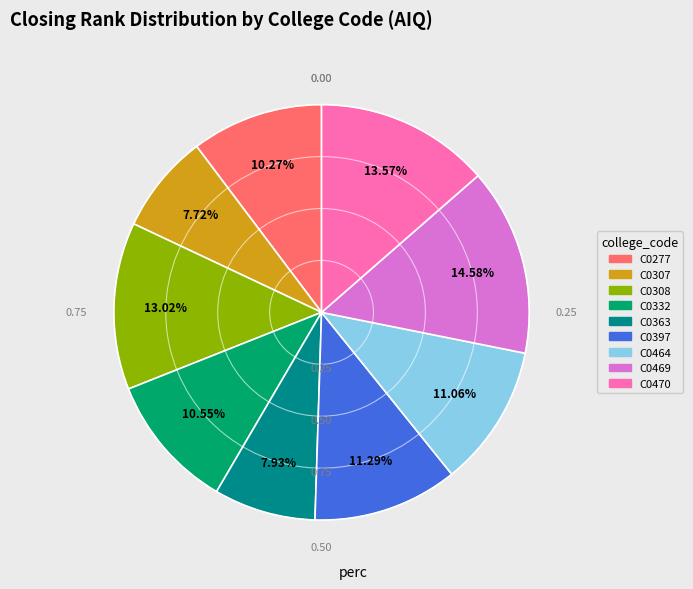

To the nearest percent, what is the average slice percentage?

11%